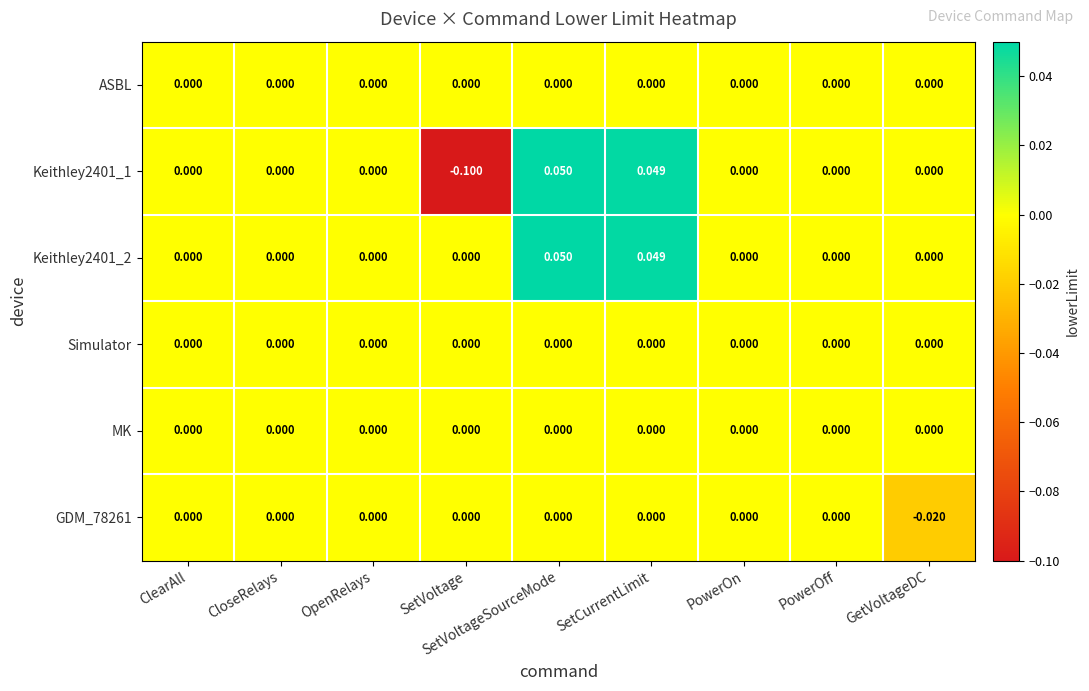

How many series are shown in this chart?

6